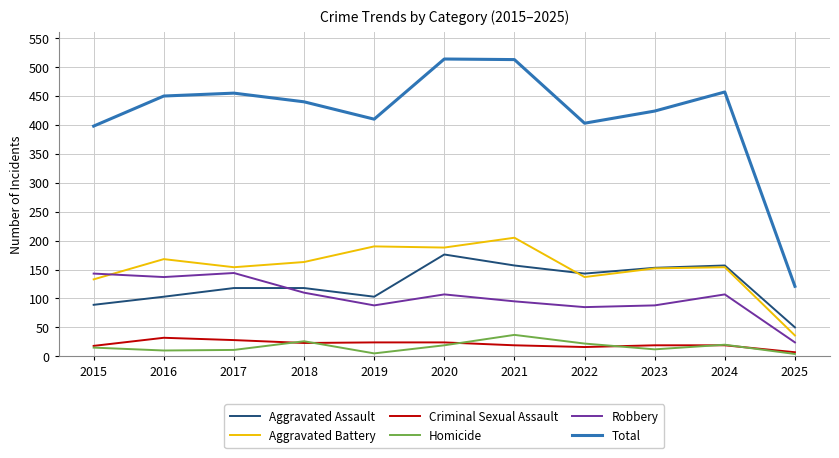

What is the total value across all series at 2018?

880